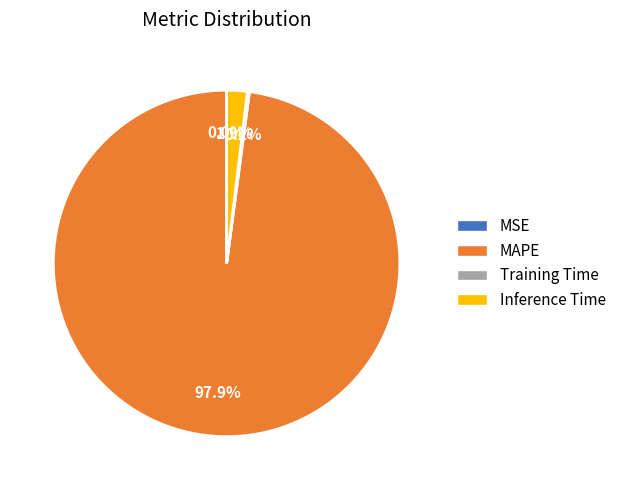

What is the largest slice in the pie chart?

MAPE